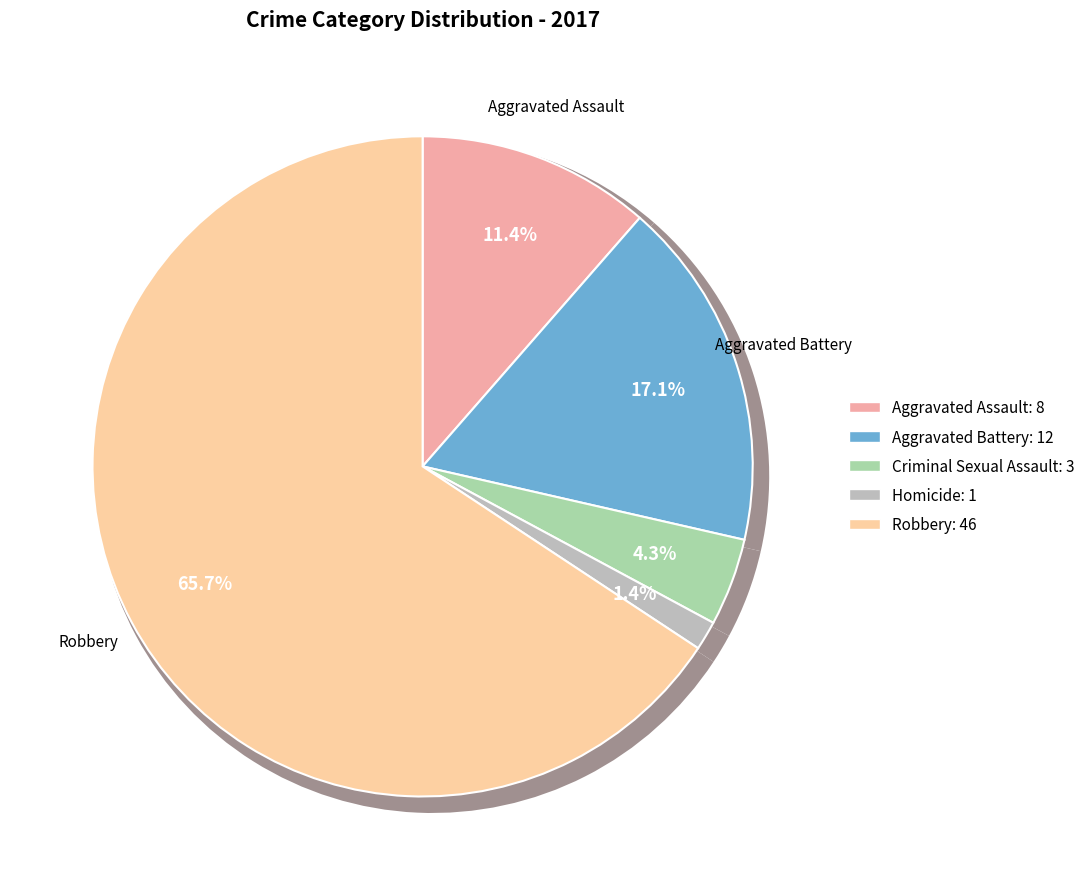

What percentage is the Criminal Sexual Assault slice, to the nearest percent?

4%